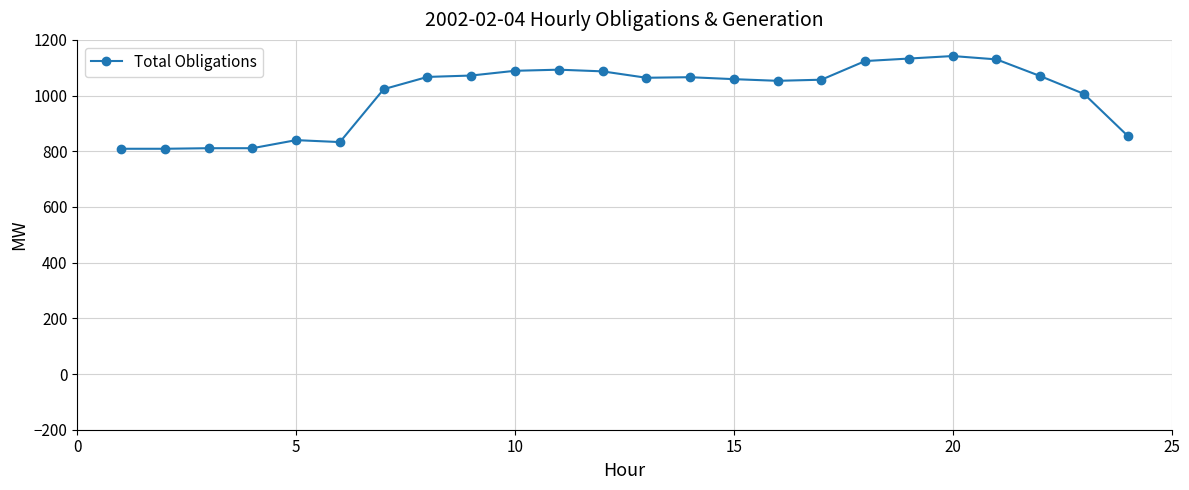

What is the value of the 10th point from the left?

1089